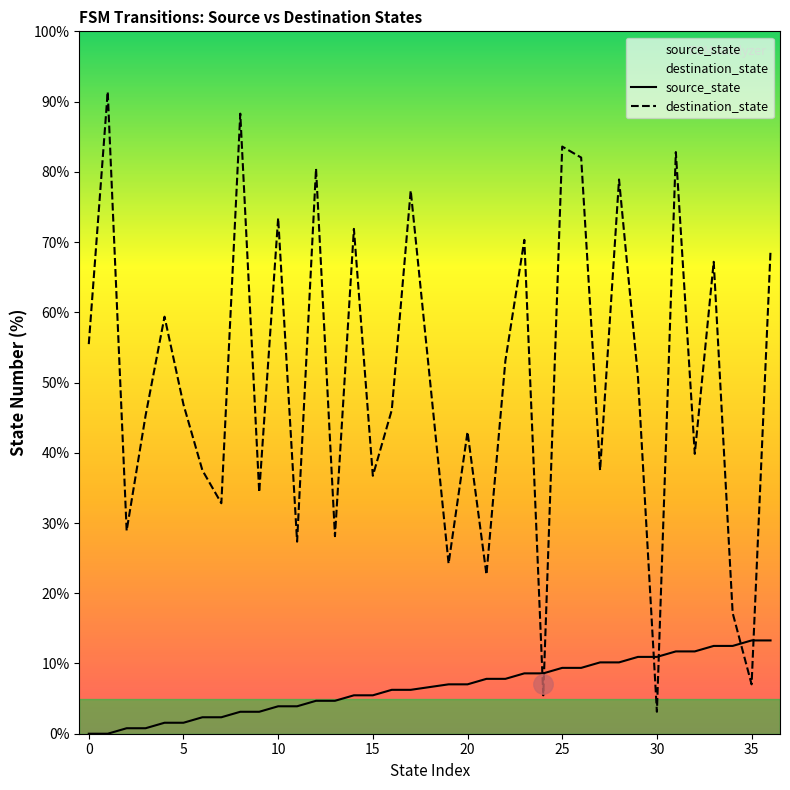

Is it true that source_state equals 7.0 at 20?

True